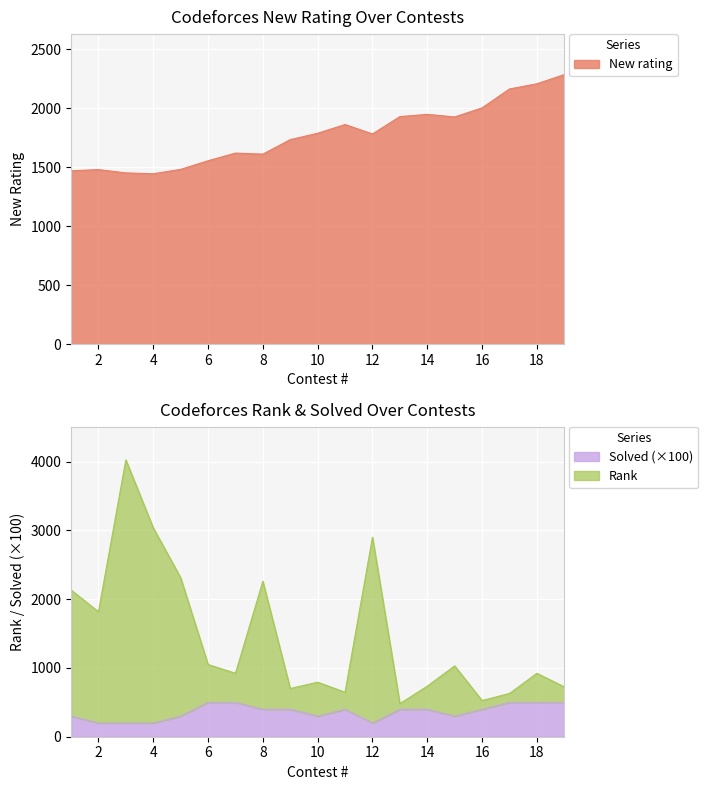

What is the value of the New rating point at the 7th from the left?

1619